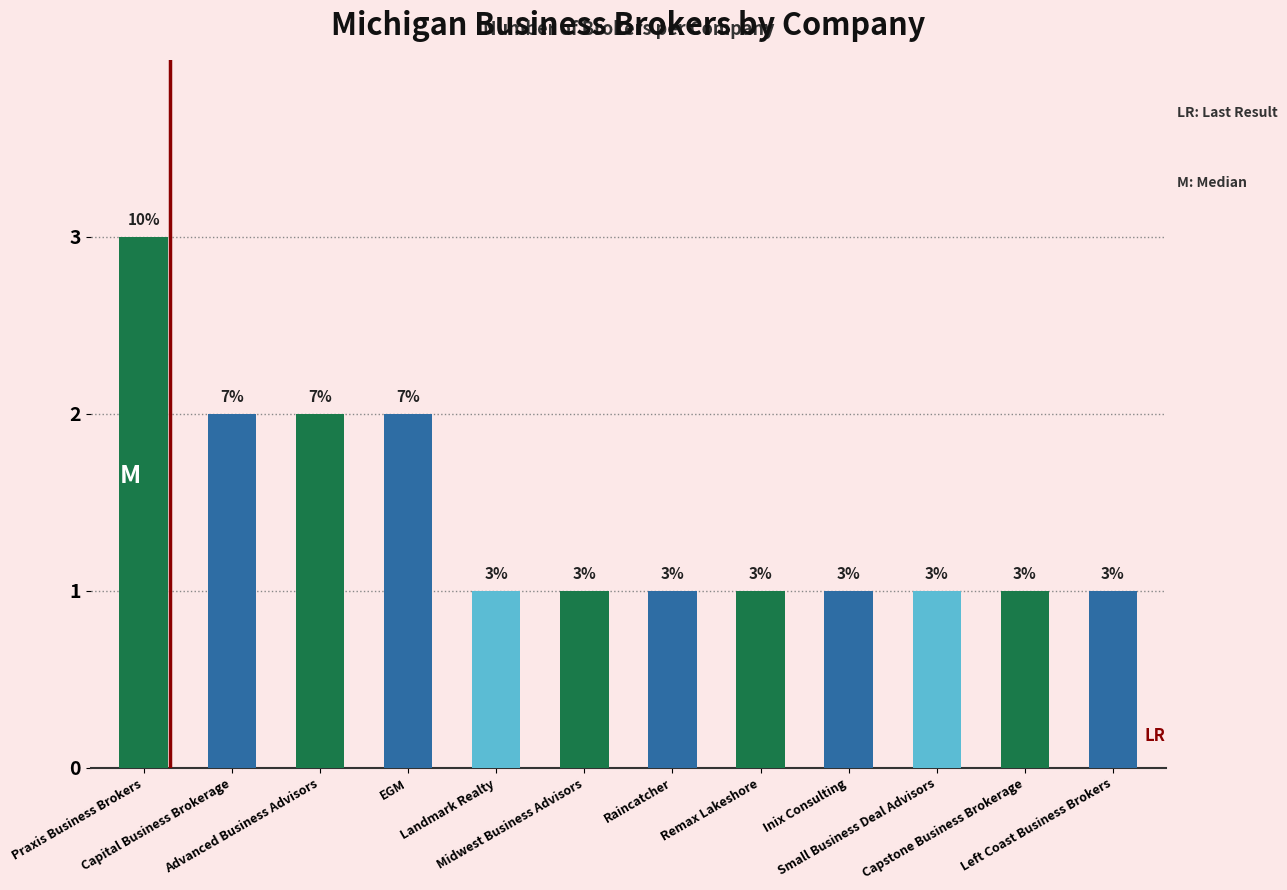

What is the difference between the maximum and second lowest values?

2